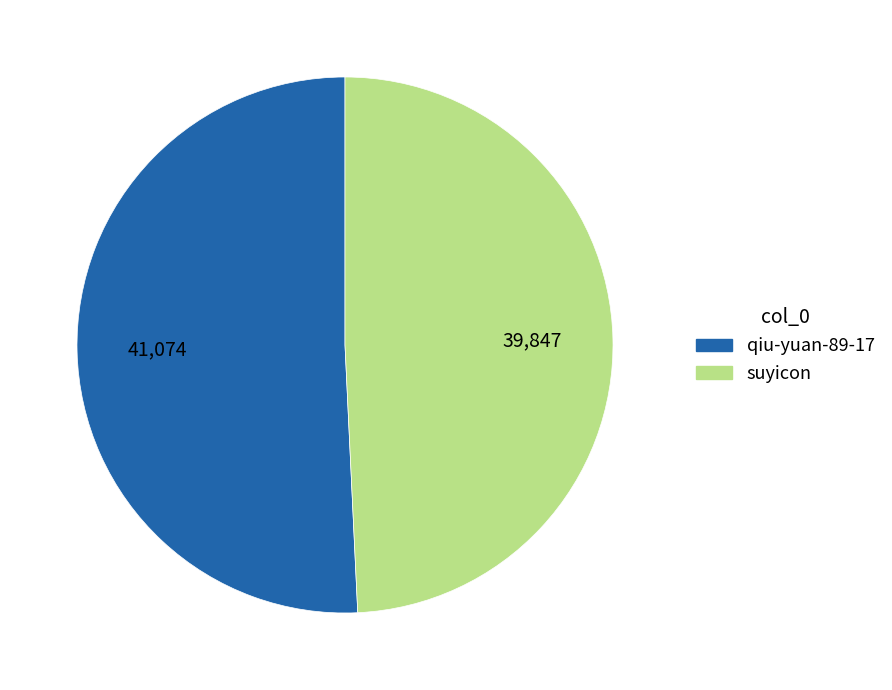

The qiu-yuan-89-17 slice represents 37% of the pie. True or false?

False